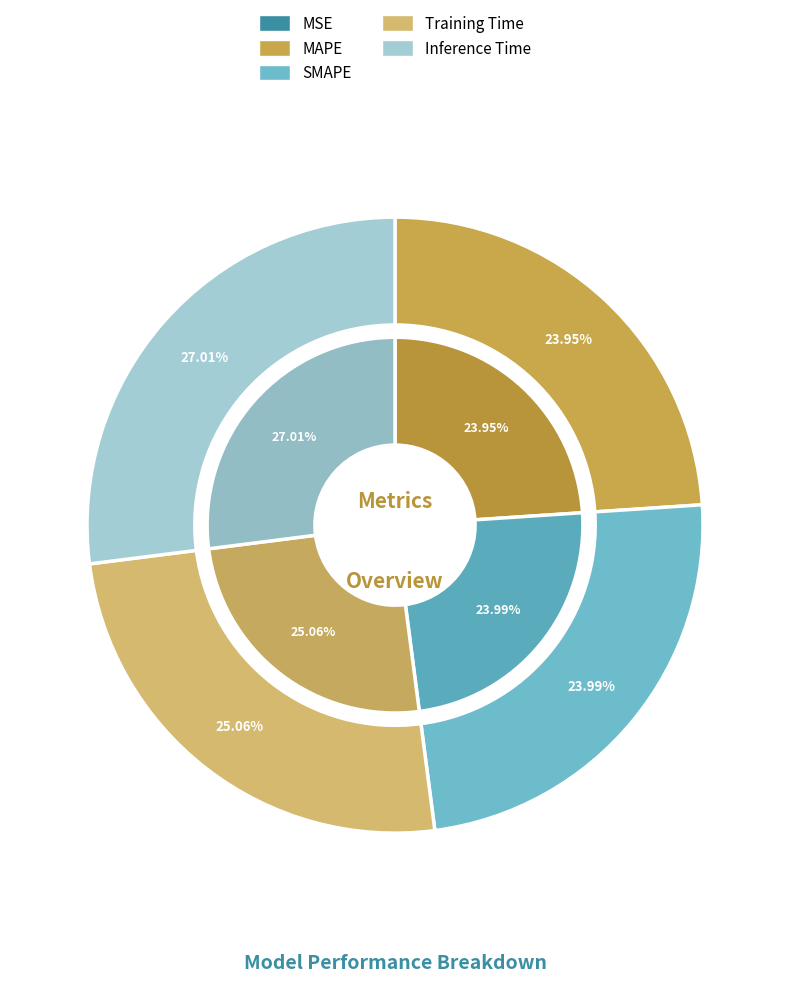

Which has a higher value, SMAPE or Training Time?

Training Time